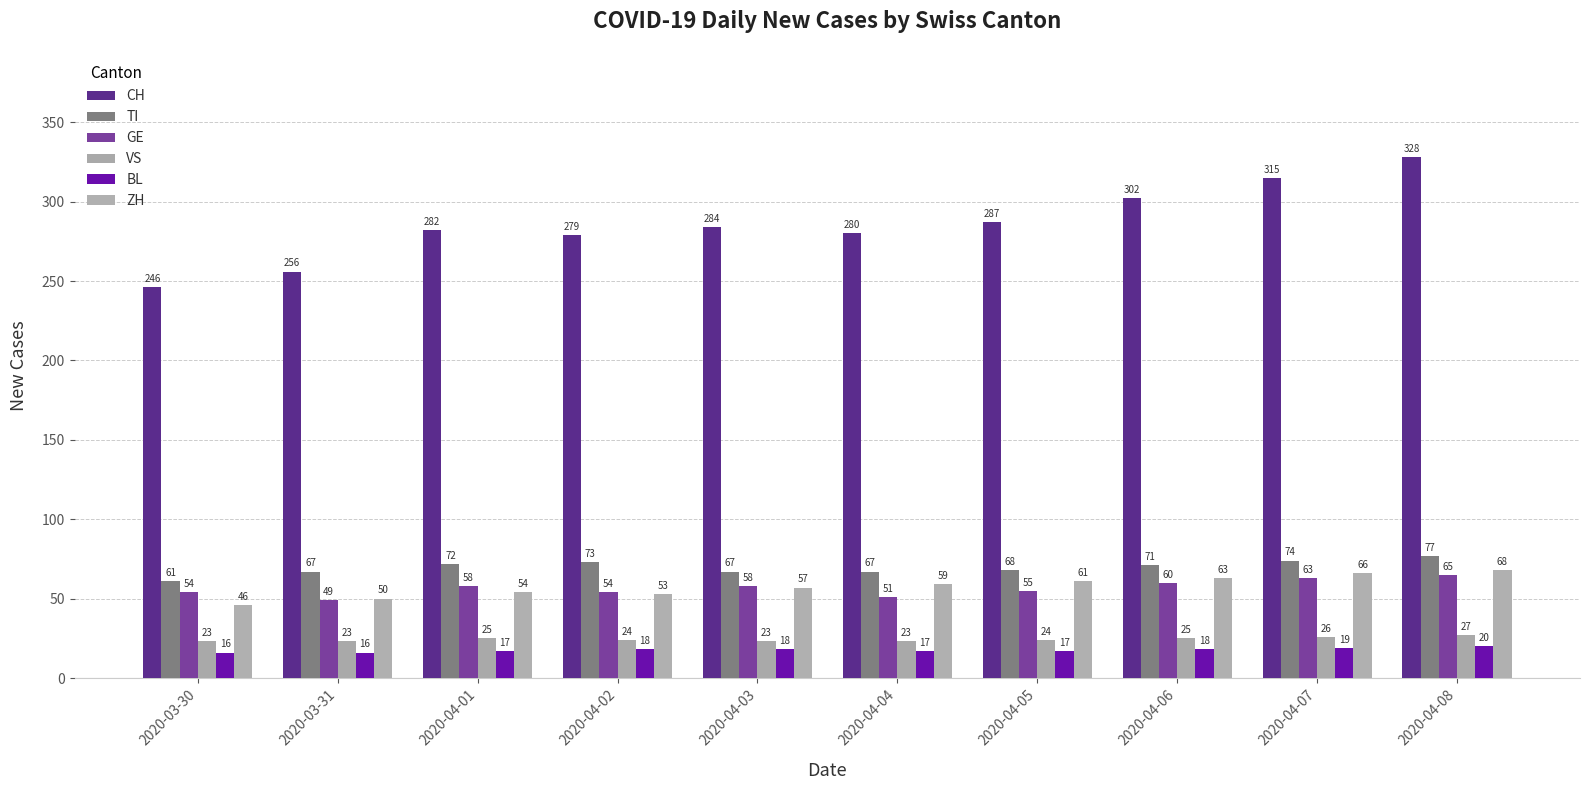

Reading left to right, what are all the values shown in this chart?

CH: 246	256	282	279	284	280	287	302	315	328
TI: 61	67	72	73	67	67	68	71	74	77
GE: 54	49	58	54	58	51	55	60	63	65
VS: 23	23	25	24	23	23	24	25	26	27
BL: 16	16	17	18	18	17	17	18	19	20
ZH: 46	50	54	53	57	59	61	63	66	68